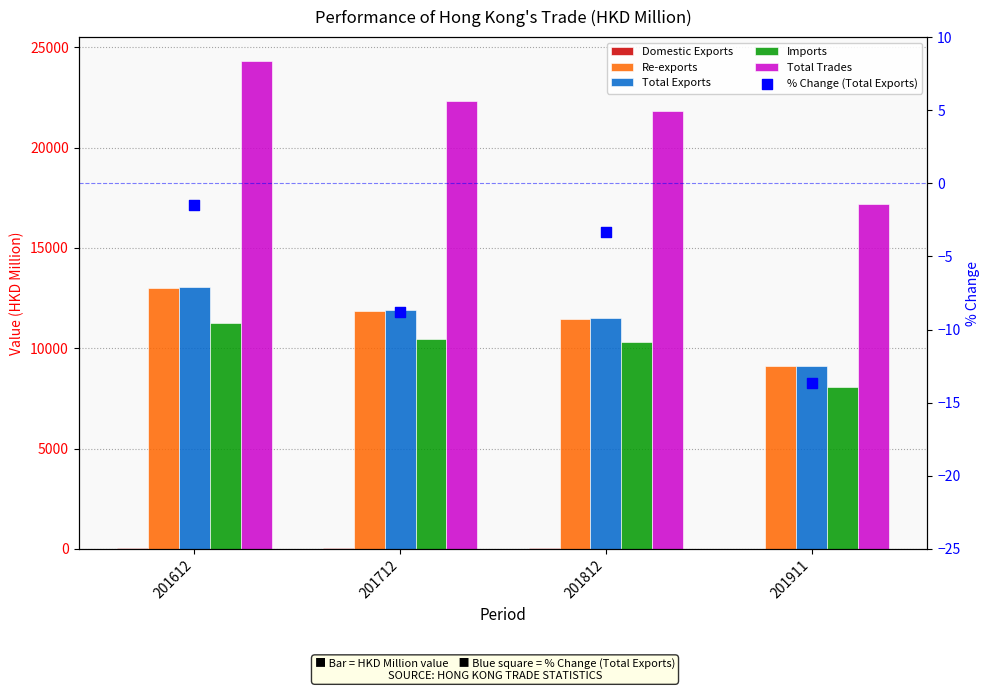

At how many categories does at least one series exceed 3829?

4